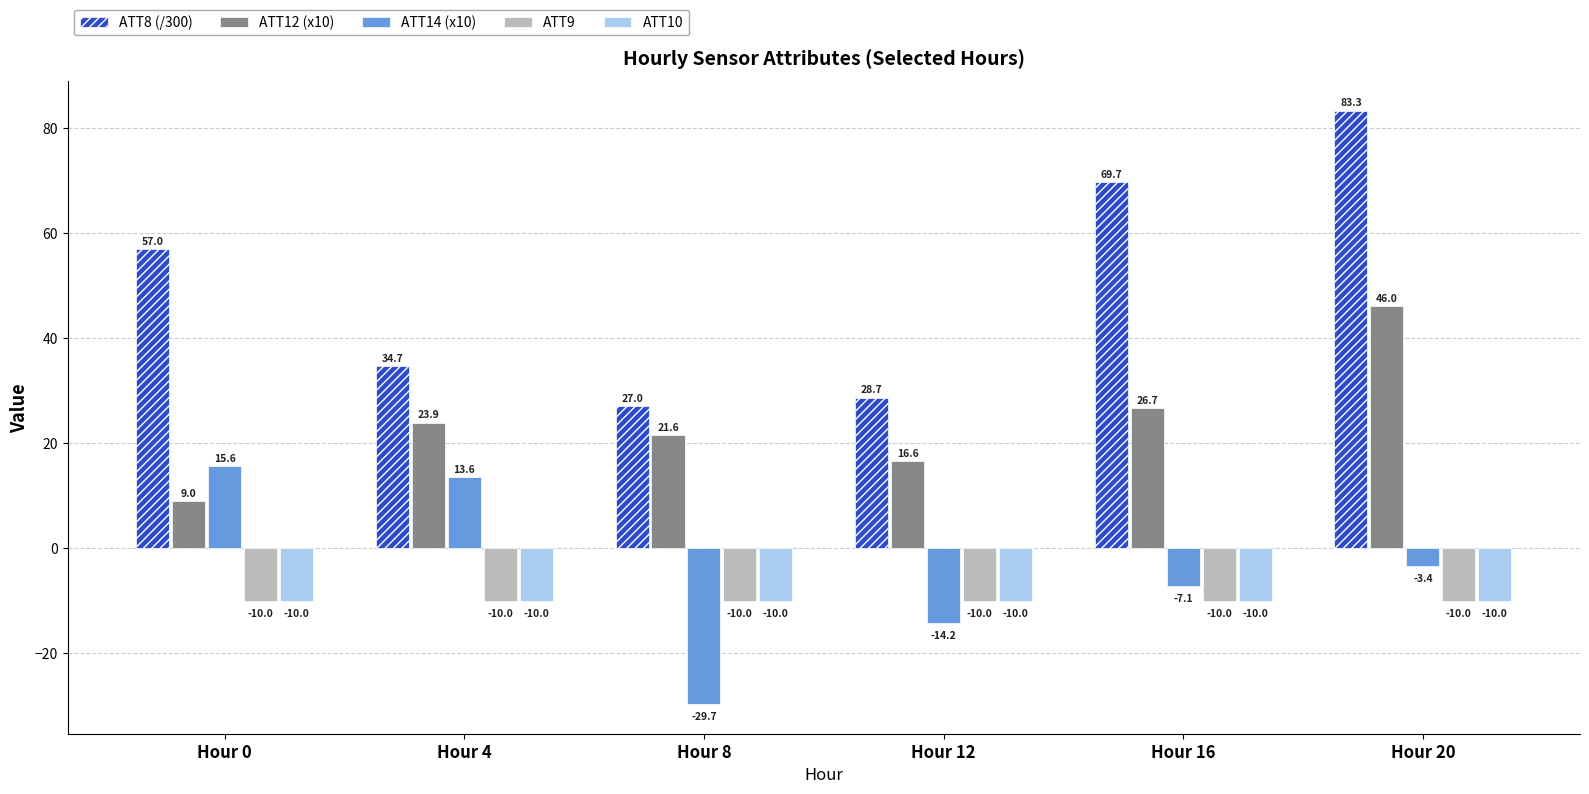

Reading right to left, transcribe all the data shown in this chart.

ATT8 (/300): 83.3	69.7	28.7	27.0	34.7	57.0
ATT12 (x10): 46.0	26.7	16.6	21.6	23.9	9.0
ATT14 (x10): -3.4	-7.1	-14.2	-29.7	13.6	15.6
ATT9: -10.0	-10.0	-10.0	-10.0	-10.0	-10.0
ATT10: -10.0	-10.0	-10.0	-10.0	-10.0	-10.0